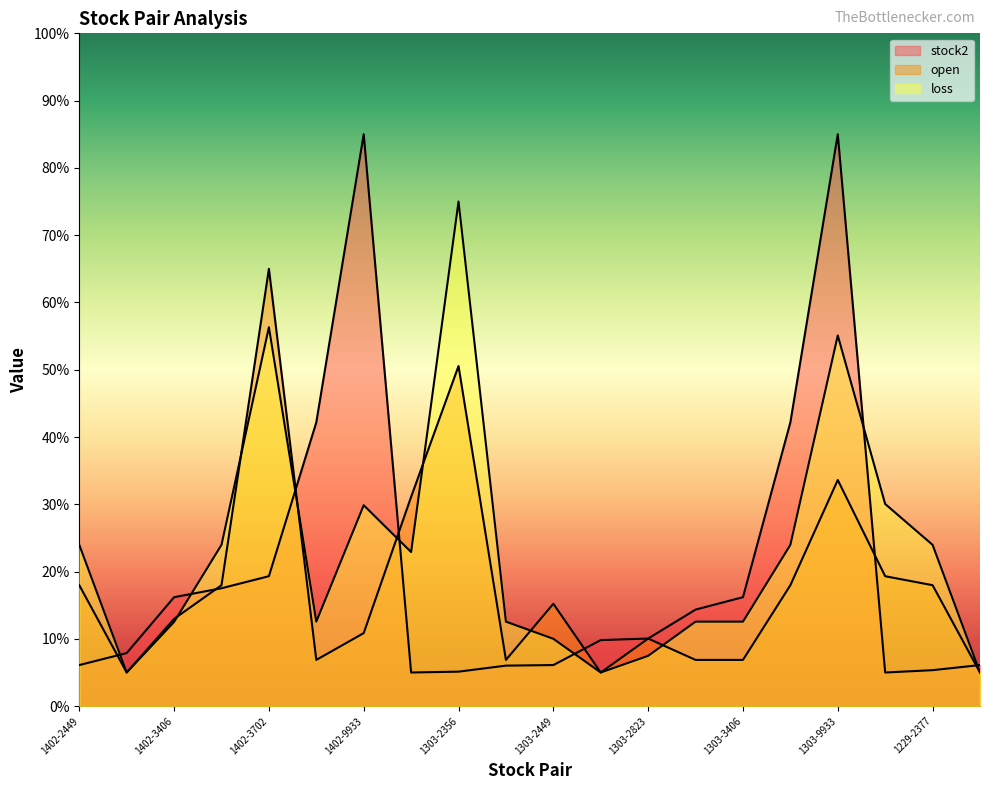

Where is open nearest to the value 35?

1303-9933